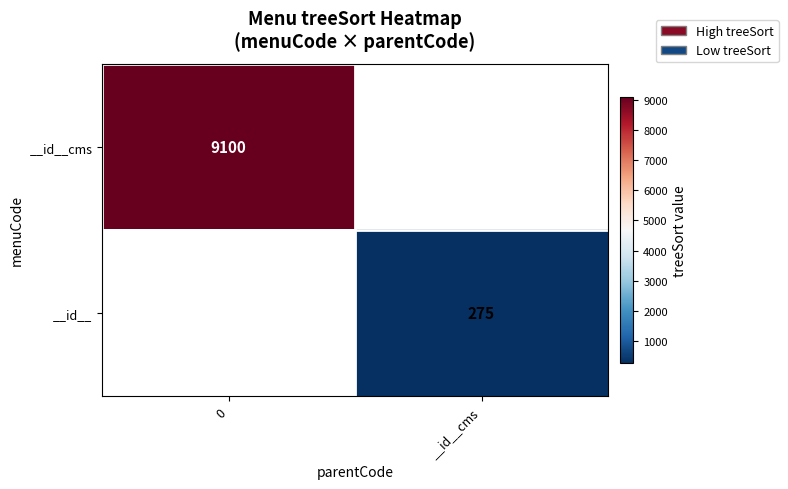

The __id__ series shows 275 at __id__cms. True or false?

True